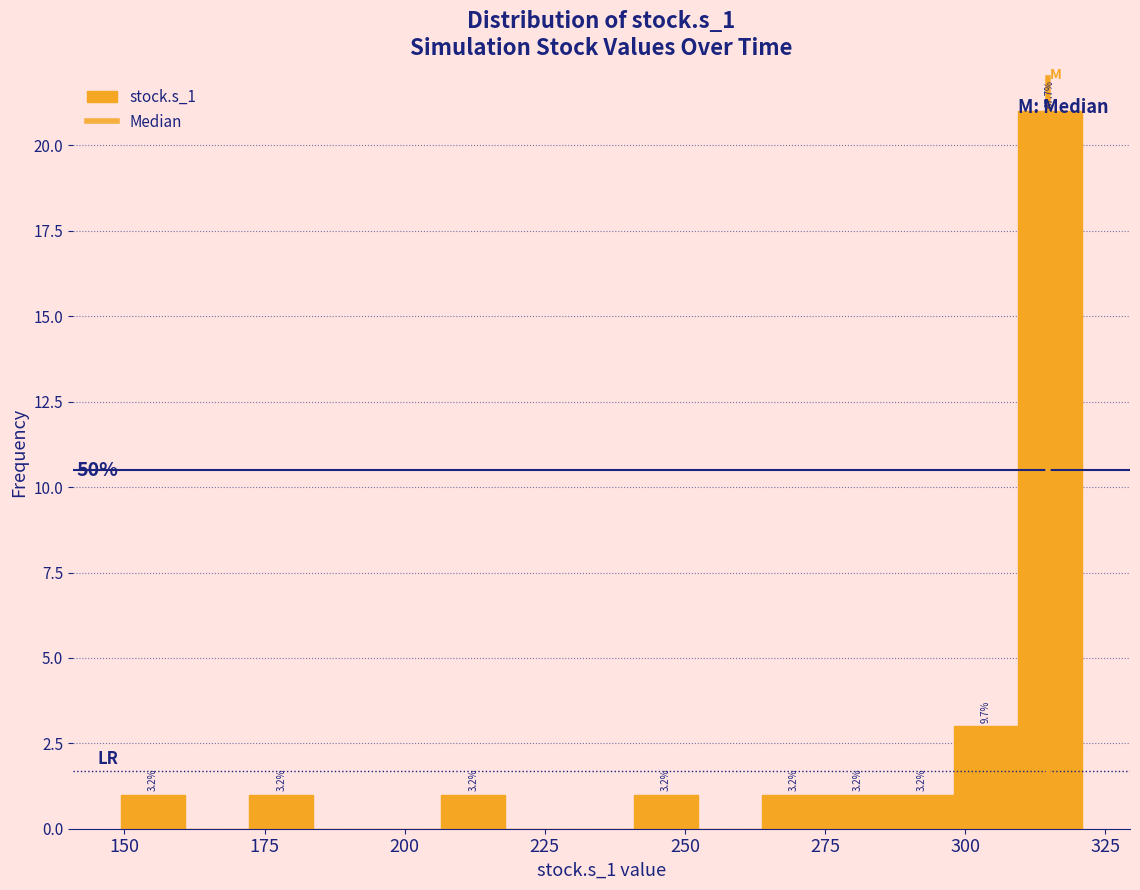

Around what value on the x-axis is the tallest bar? Give the approximate position of its centre, as read against the axis.

315